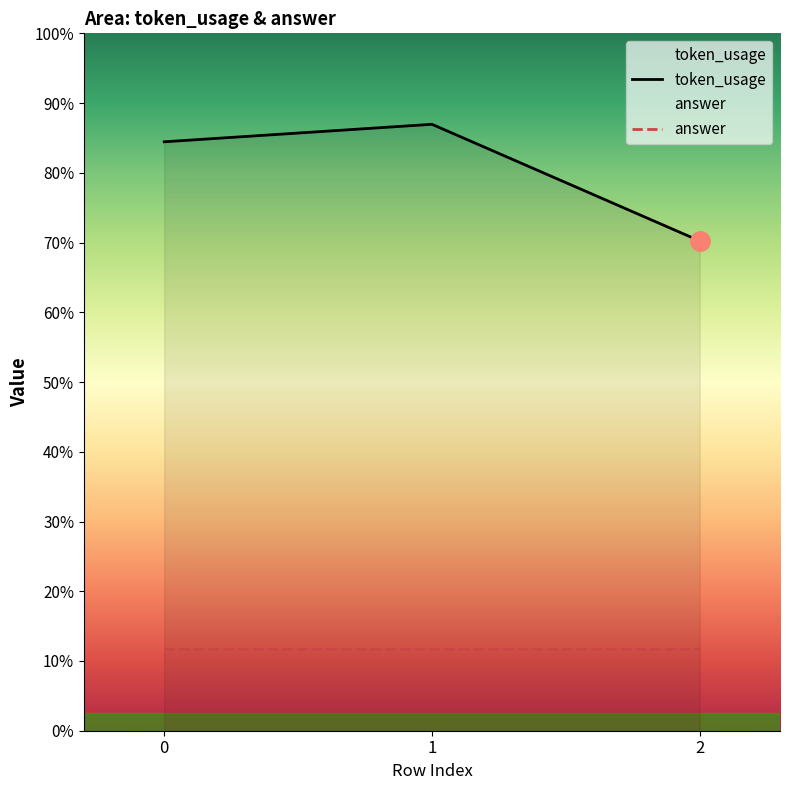

List the labels in order of value, smallest first.

2, 0, 1